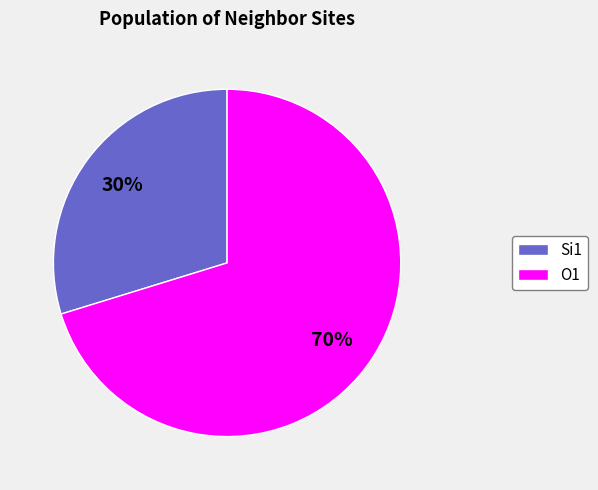

The Si1 slice represents 37% of the pie. True or false?

False